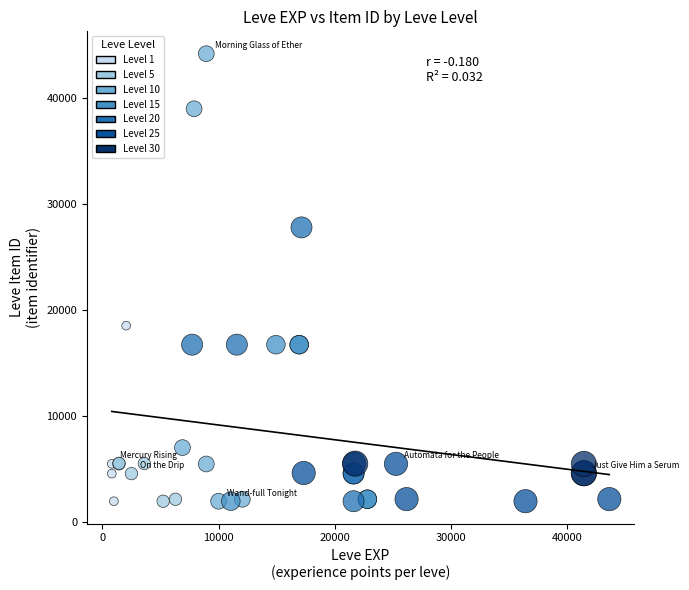

Which series contains the highest Y value?

Level 10